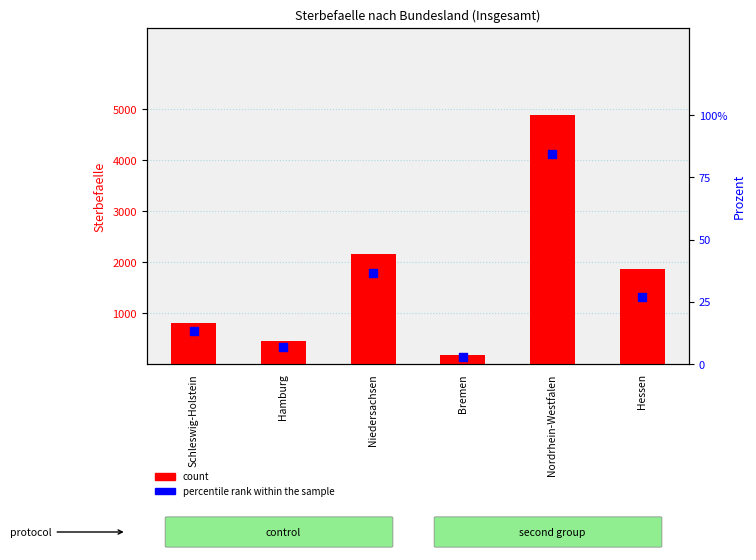

Which series contains the lowest Y value?

percentile rank within the sample